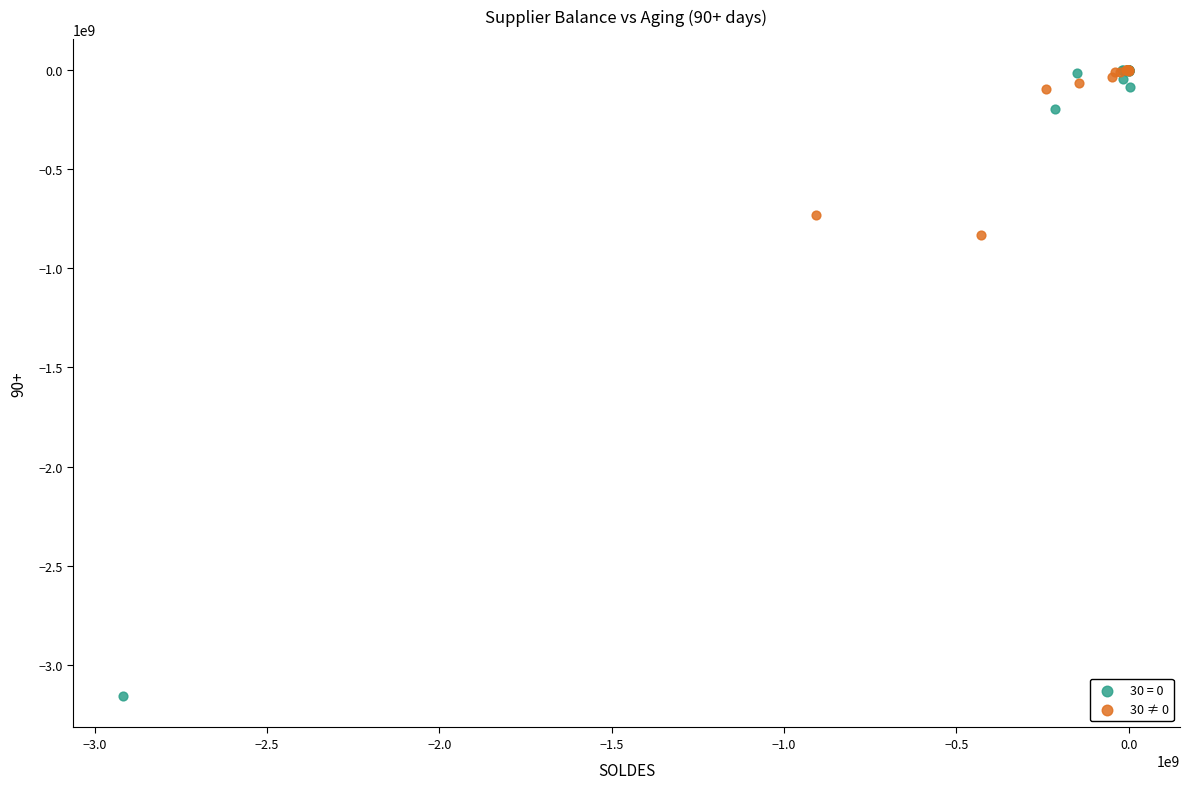

Which series reaches the minimum Y coordinate?

30 = 0